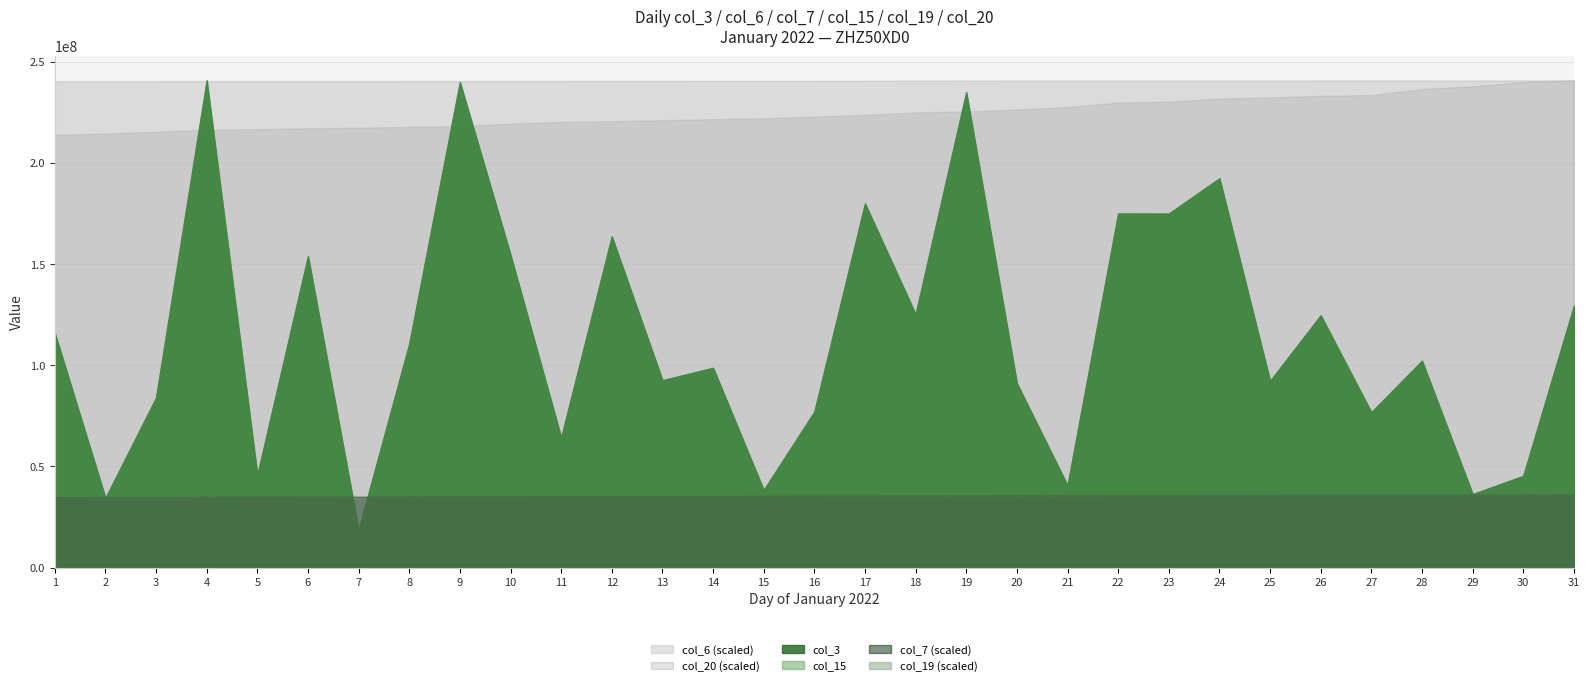

Reading right to left, list all the values displayed in this chart.

col_3: 129370256	45339064	36339344	102254784	76799712	124719352	92248360	192412696	174979096	174995824	40656272	91100504	234984744	125235592	179941720	77062376	38376080	98755192	92612536	163679128	64267912	154583032	239974640	110678712	18695608	153899936	45770392	240806512	83988312	34423864	115904280
col_6: 658449532	656441765	650417925	646816756	638688693	637540522	635435834	633916023	629705534	628603660	622450710	619094792	616500768	615161192	611829011	609464758	607247289	606159713	604561939	603339251	602333766	600077045	596654503	595714506	594490152	593711093	592517225	591937558	589027050	586591773	584936241
col_7: 18569	18553	18521	18505	18473	18457	18425	18409	18377	18362	18330	18314	18282	18266	18234	18218	18186	18170	18139	18123	18107	18075	18044	18028	17996	17980	17949	17933	17901	17886	17854
col_15: 129370256	45339064	36339344	102254784	76799712	124719352	92248360	192412696	174979096	174995824	40656272	91100504	234984744	125235592	179941720	77062376	38376080	98755192	92612536	163679128	64267912	154583032	239974640	110678712	18695608	153899936	45770392	240806512	83988312	34423864	115904280
col_19: 18418	18402	18370	18354	18323	18308	18276	18260	18228	18212	18180	18165	18133	18117	18085	18069	18037	18022	17990	17974	17958	17926	17895	17879	17848	17832	17800	17785	17753	17738	17706
col_20: 67551993136	67549473360	67546041344	67545216872	67542927144	67541580360	67535110040	67534111472	67532027592	67531048984	67528021304	67526917640	67520648288	67517551400	67508977024	67502439960	67493985632	67491690304	67487837520	67485039344	67481810992	67477808968	67474183280	67471848776	67468499072	67467043688	67464759656	67463516944	67460918608	67458810112	67447986400